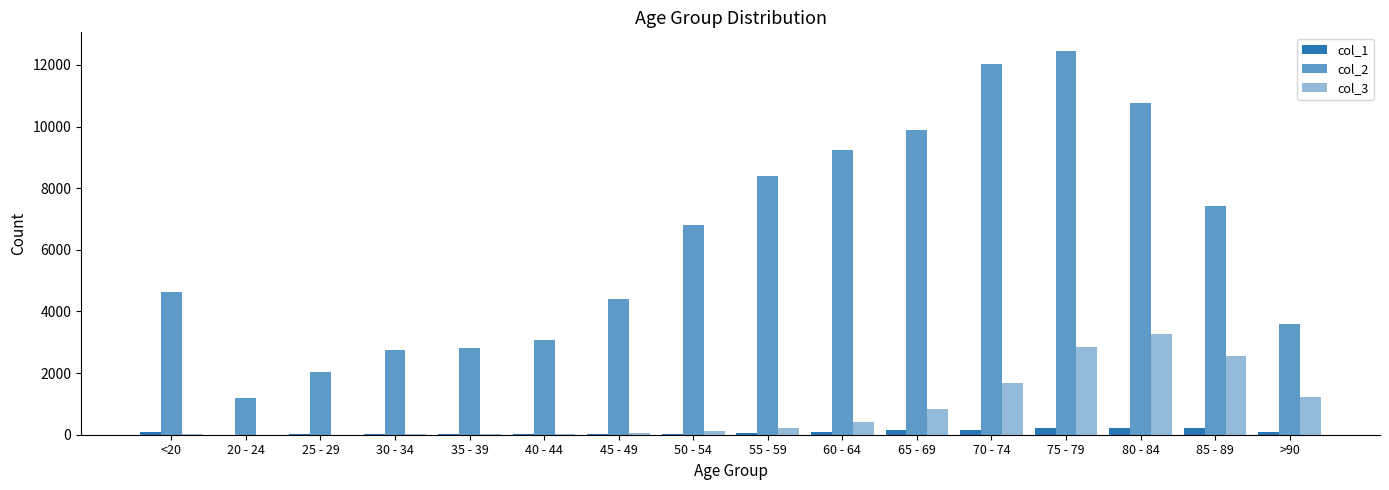

Which label corresponds to the smallest value in the chart?

25 - 29